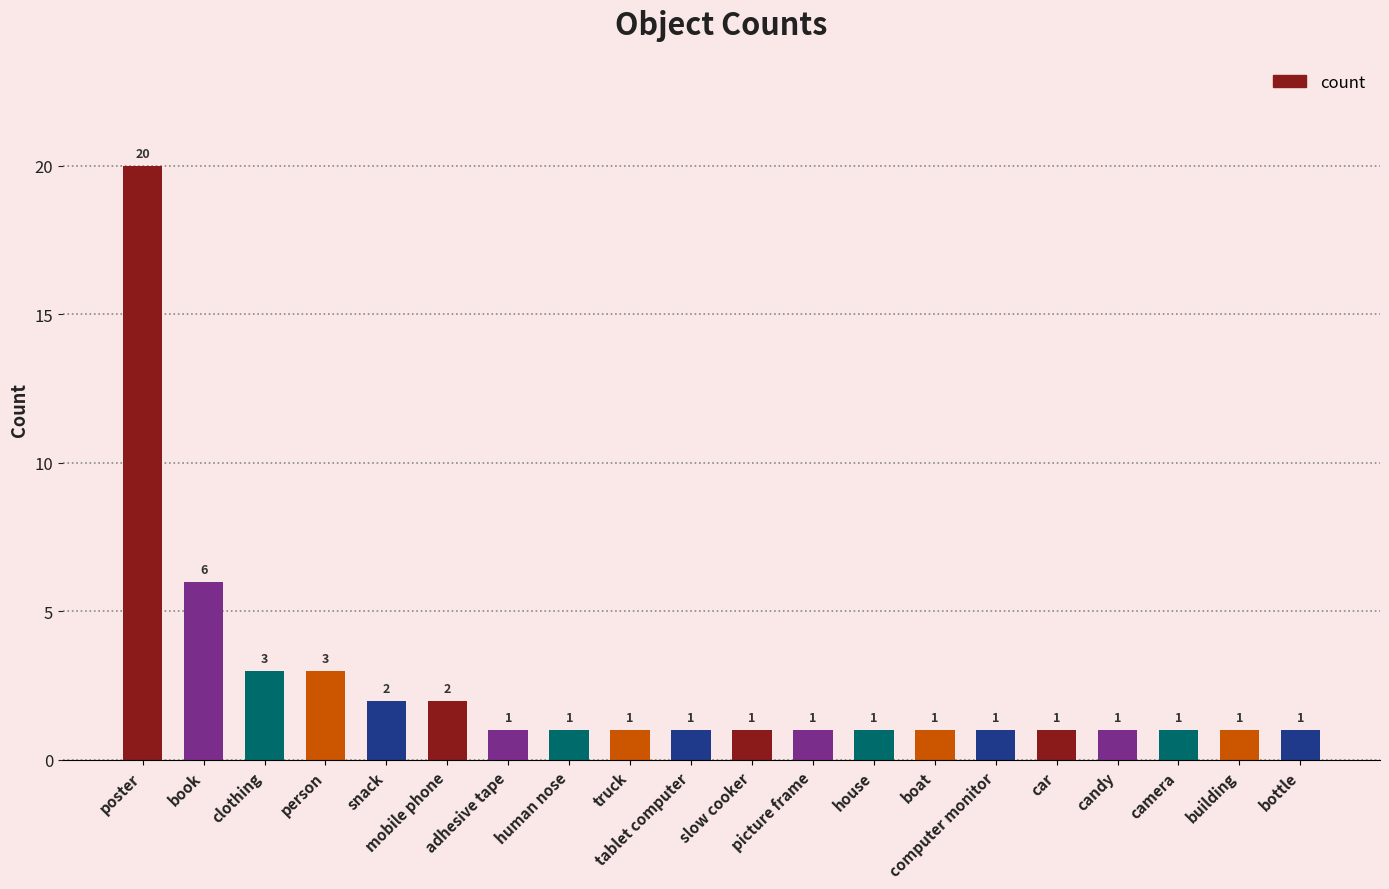

What is the difference between the maximum and minimum values?

19